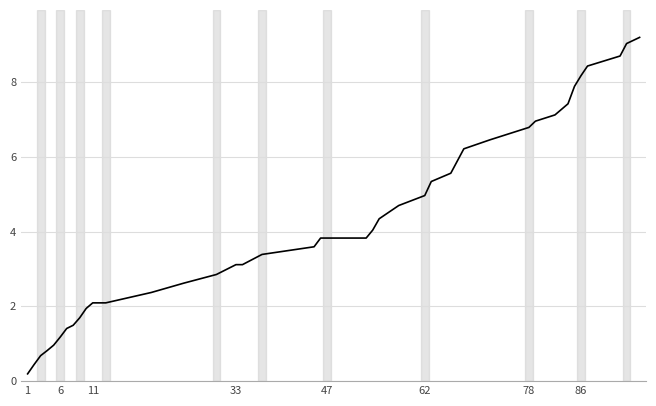

What is the sum of all values?

168.8